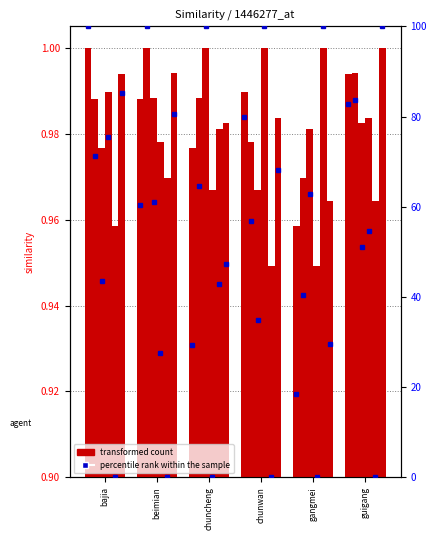

How many bars are there in total?

36